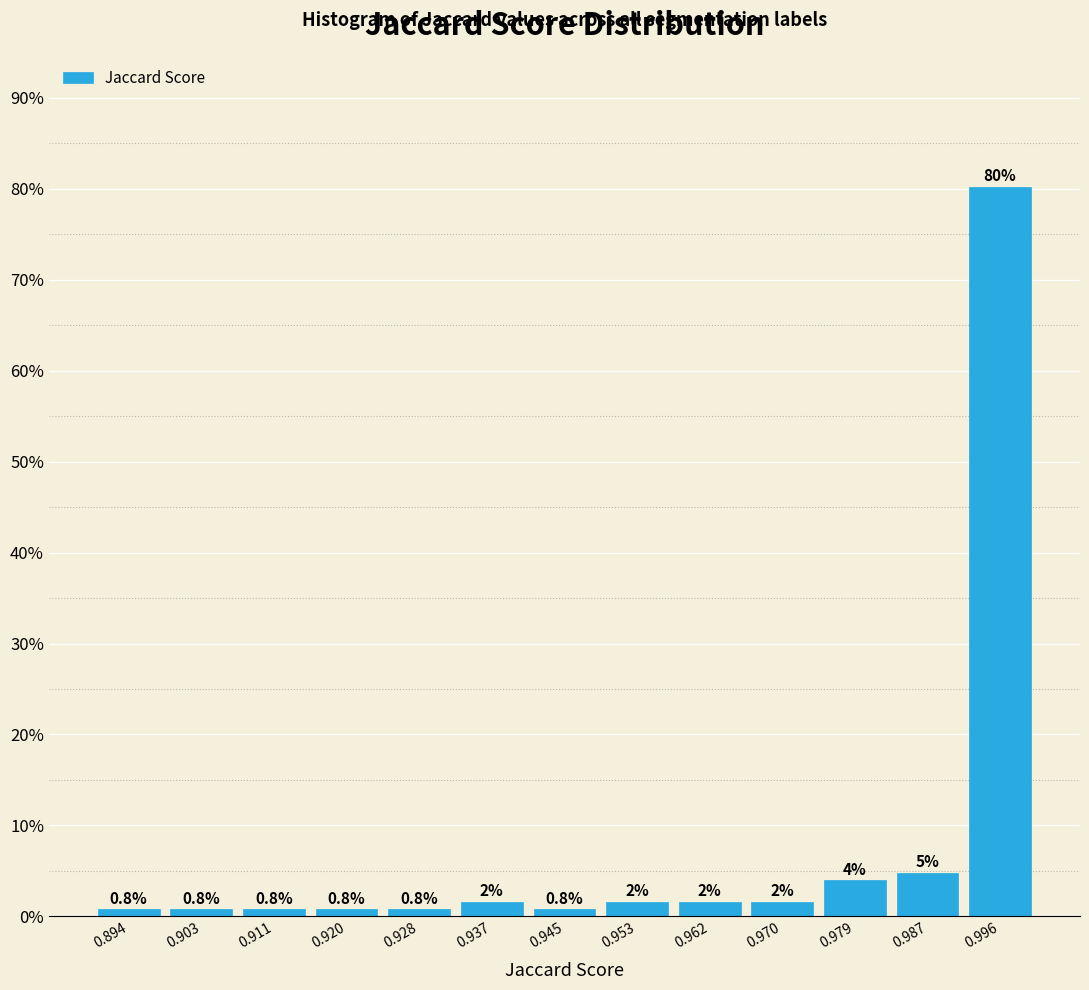

Which range on the x-axis has the tallest bar?

0.992 to 1.000